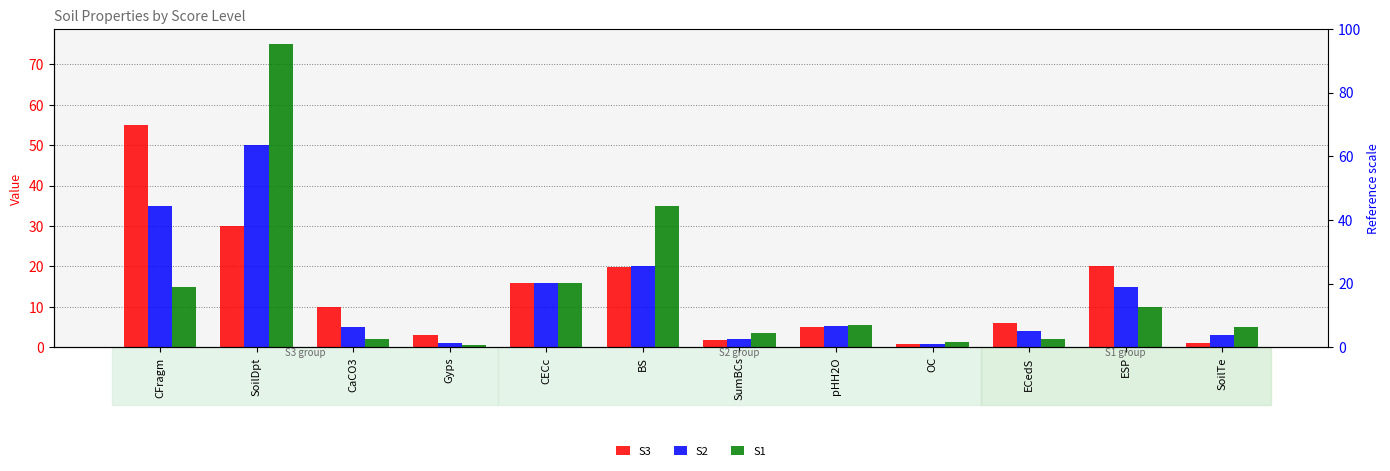

What is the highest value of the S1 series?

75.0